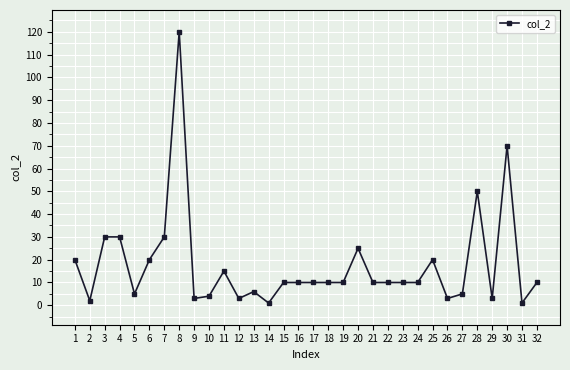

At which category does the data reach its first local valley?

2